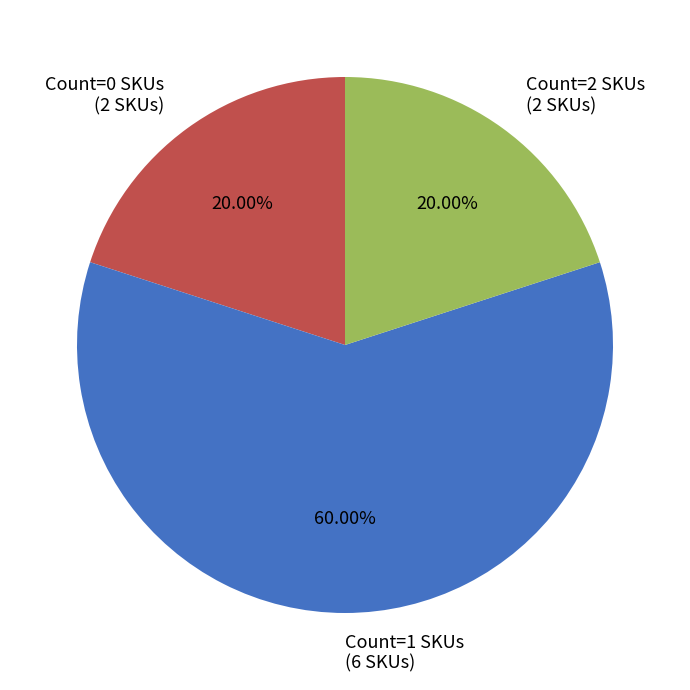

What is the majority slice?

Count=1 SKUs (6 SKUs)